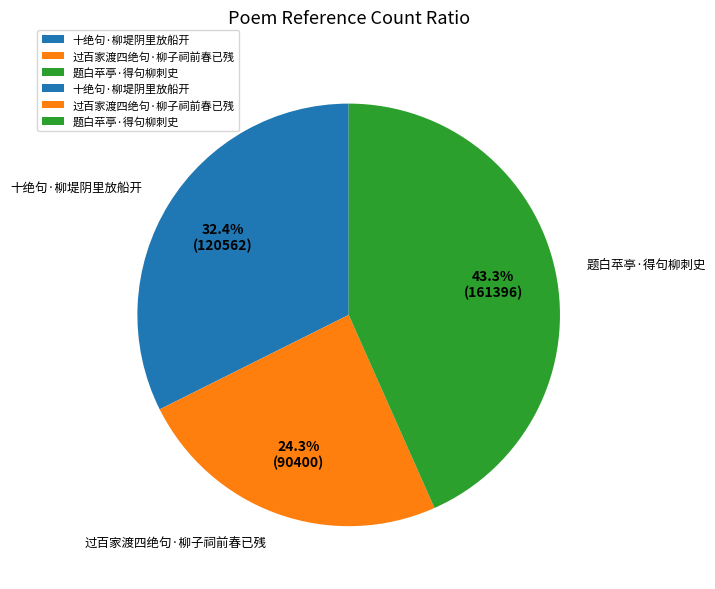

To the nearest percent, what is the difference between the largest and smallest slice percentages?

19%